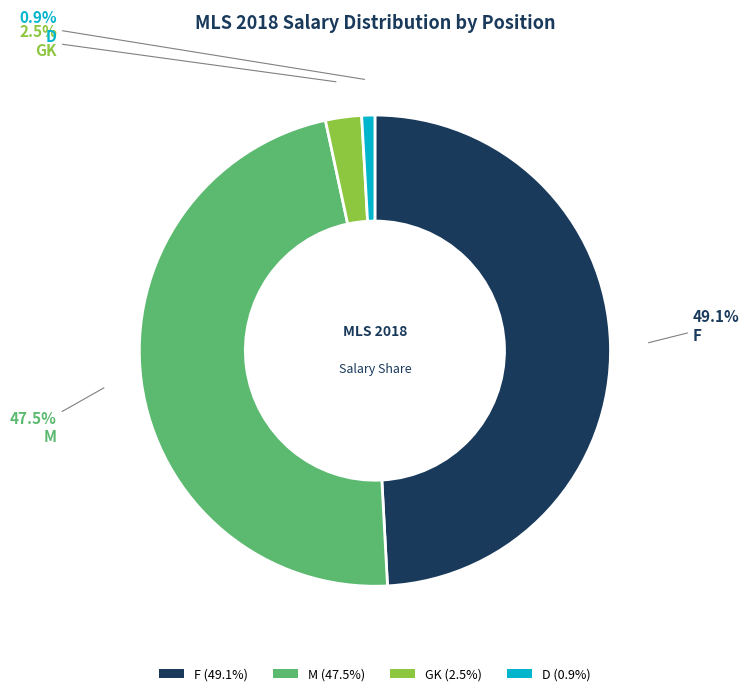

What is the ratio of the value at F (49.1%) to the value at M (47.5%)?

1.0